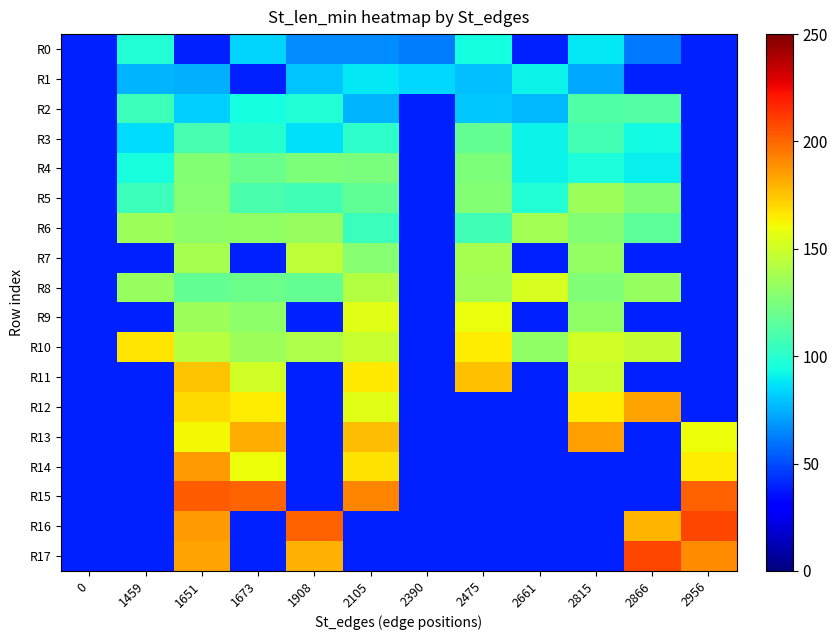

Which series changed the most between 2815 and 2956?

R16